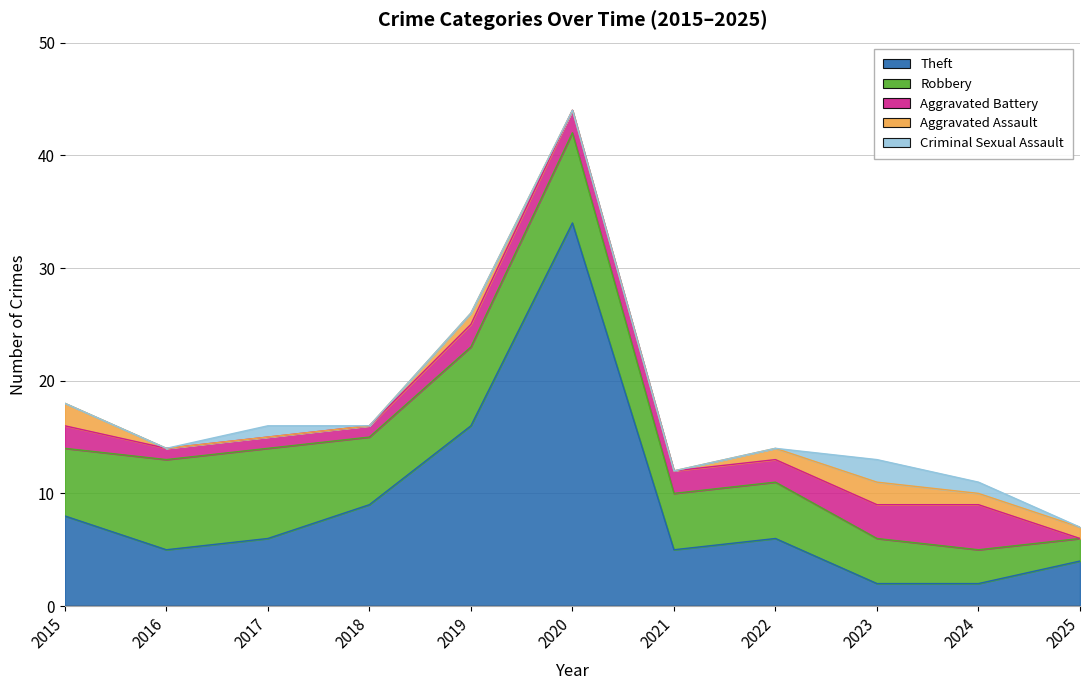

Reading left to right, extract all data points from this chart.

Aggravated Assault: 2	0	0	0	1	0	0	1	2	1	1
Aggravated Battery: 2	1	1	1	2	2	2	2	3	4	0
Criminal Sexual Assault: 0	0	1	0	0	0	0	0	2	1	0
Robbery: 6	8	8	6	7	8	5	5	4	3	2
Theft: 8	5	6	9	16	34	5	6	2	2	4
Total: 18	14	16	16	26	44	12	14	13	11	7